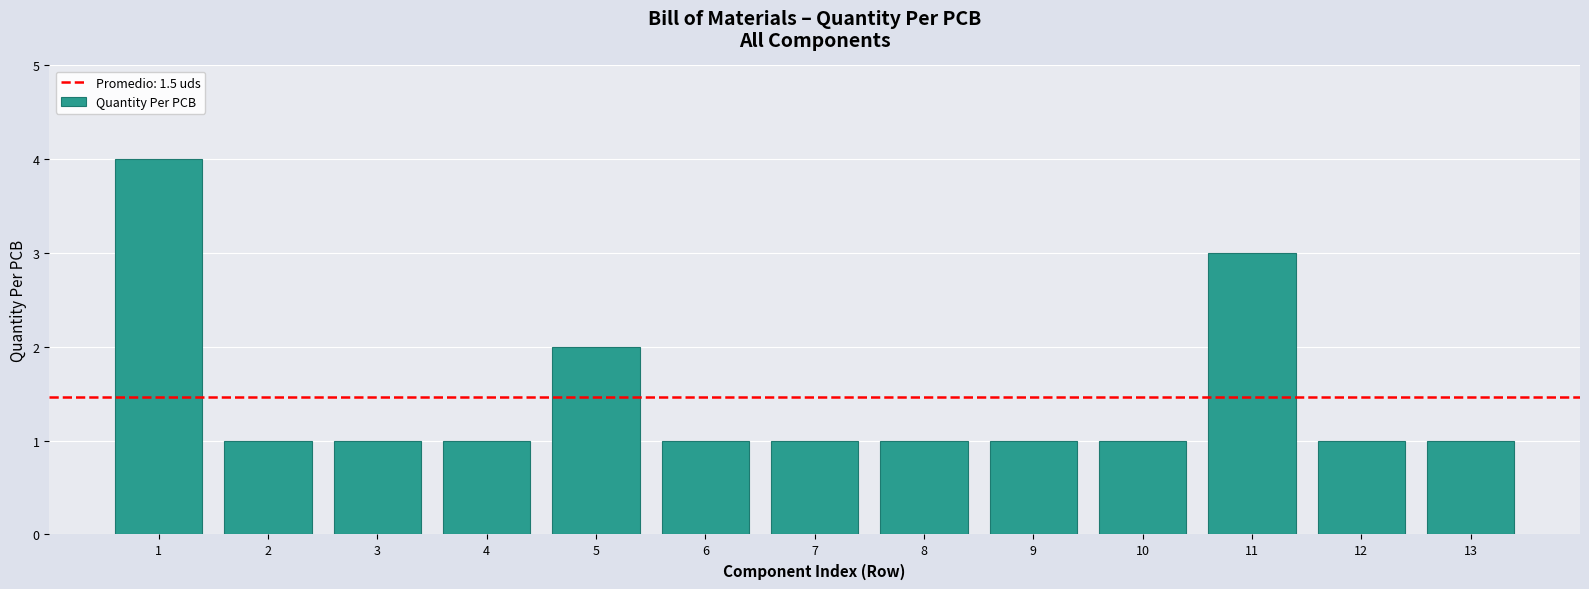

Reading left to right, extract all data points from this chart.

1=4	2=1	3=1	4=1	5=2	6=1	7=1	8=1	9=1	10=1	11=3	12=1	13=1